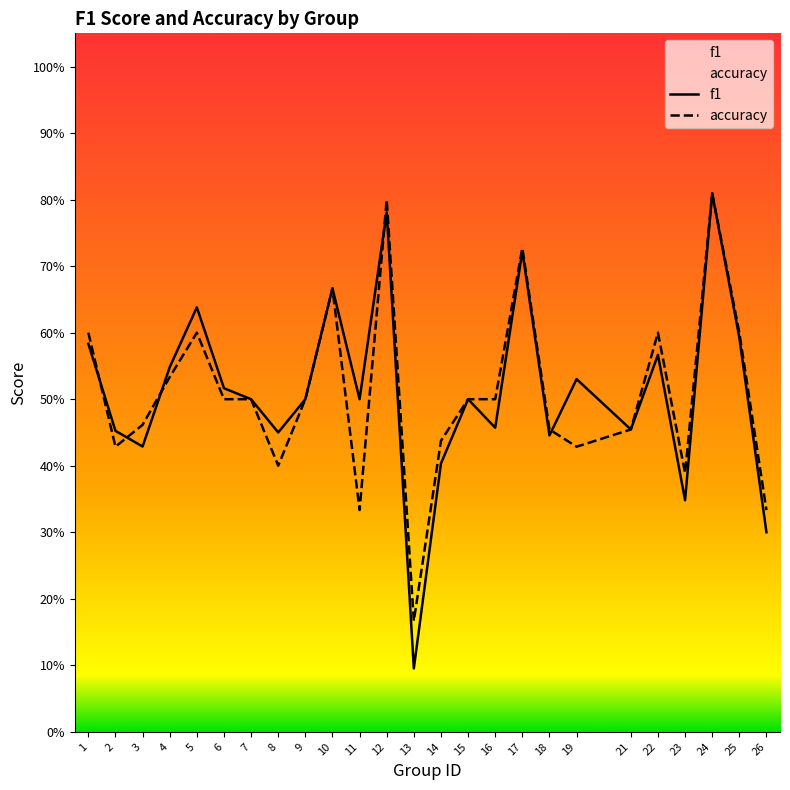

How many interior local valleys does the f1 series have?

8